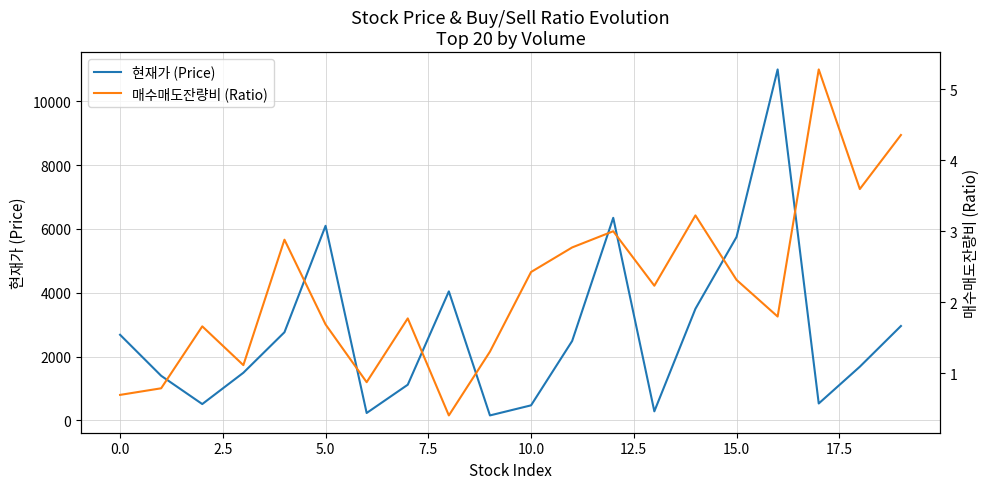

What is the average value of the 현재가 (Price) series?

2777